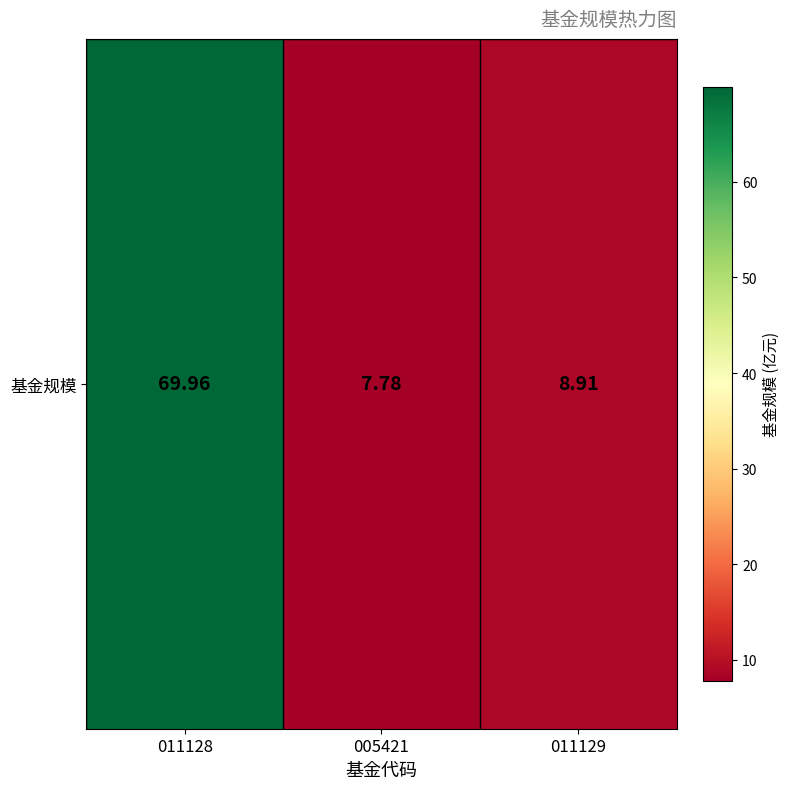

What is the ratio of the value at 011129 to the value at 011128?

0.1